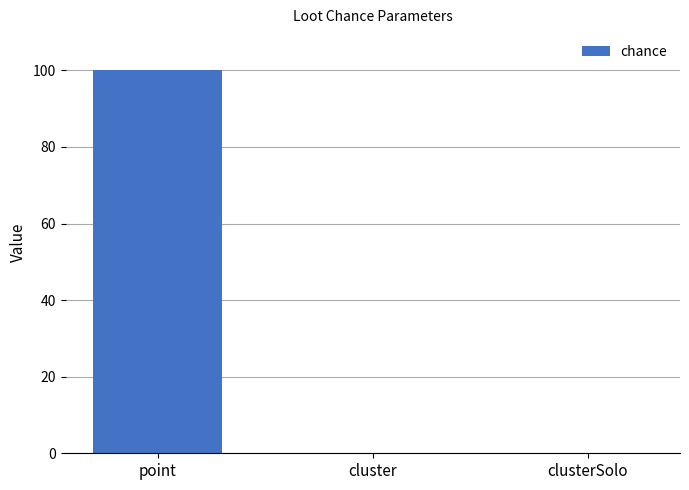

Which label corresponds to the largest value in the chart?

point